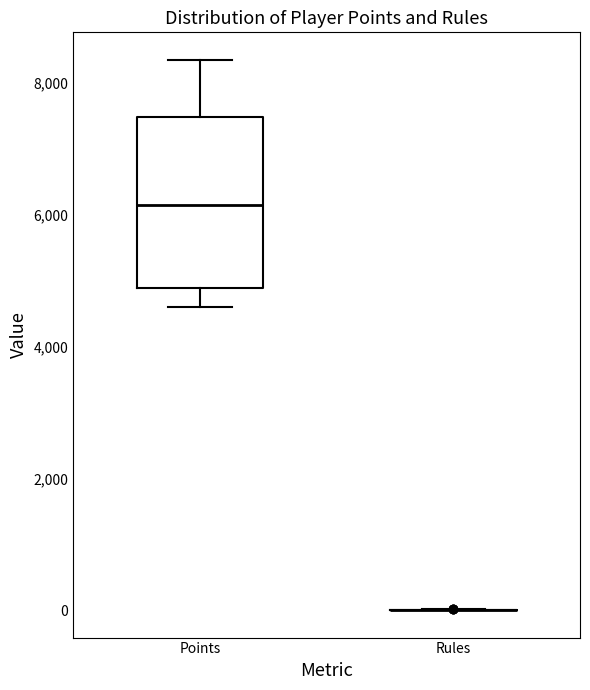

Comparing the boxes themselves (not the whiskers), which one is the tallest?

Points